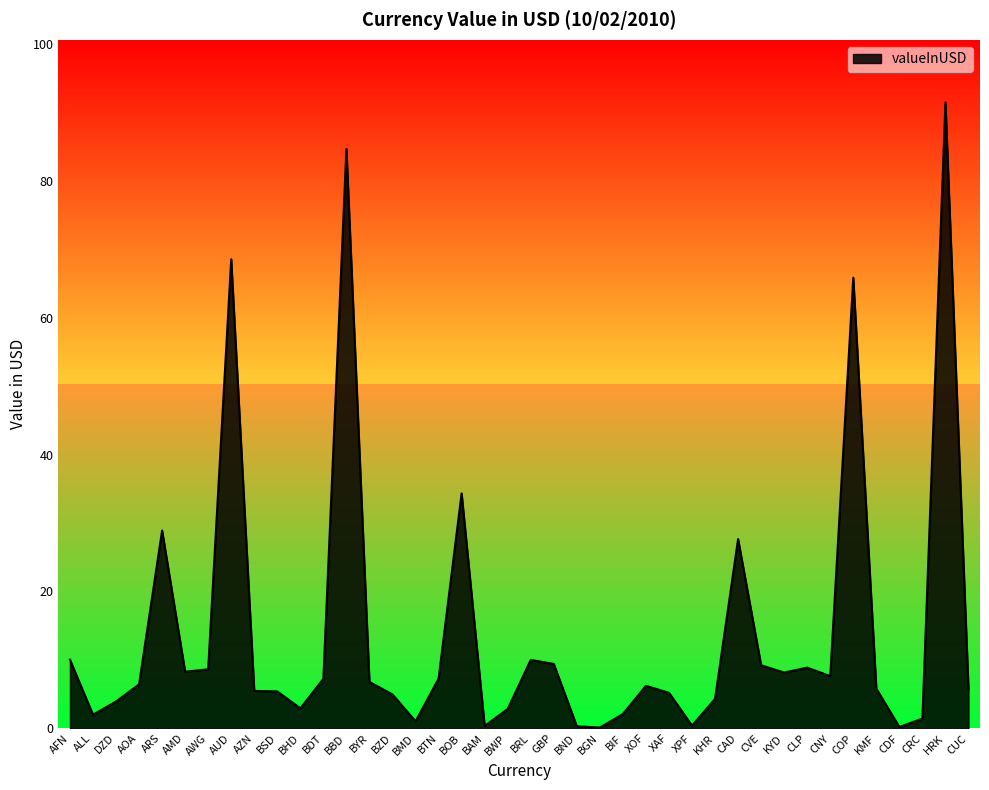

What is the difference between the second highest and second lowest values?

84.4